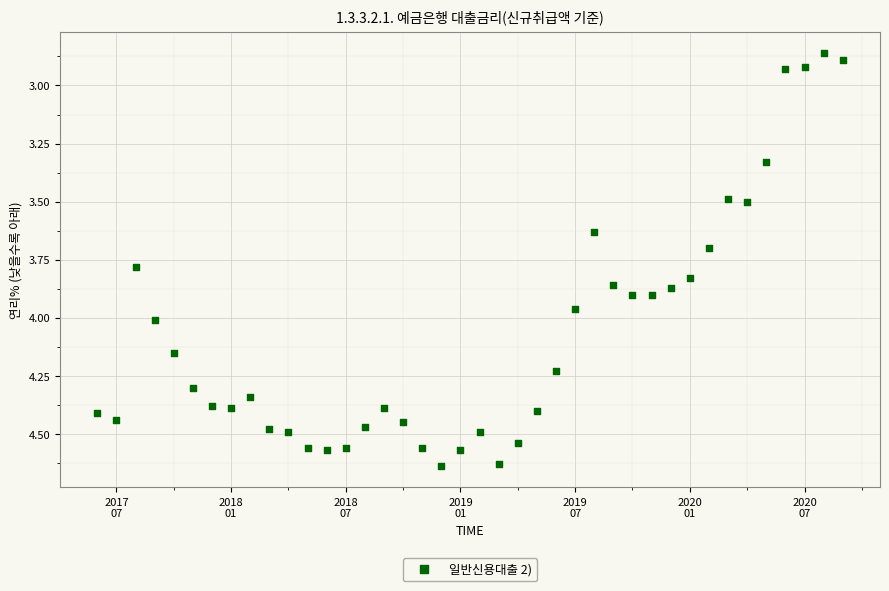

What is the range of X values (max minus min)?

3.2